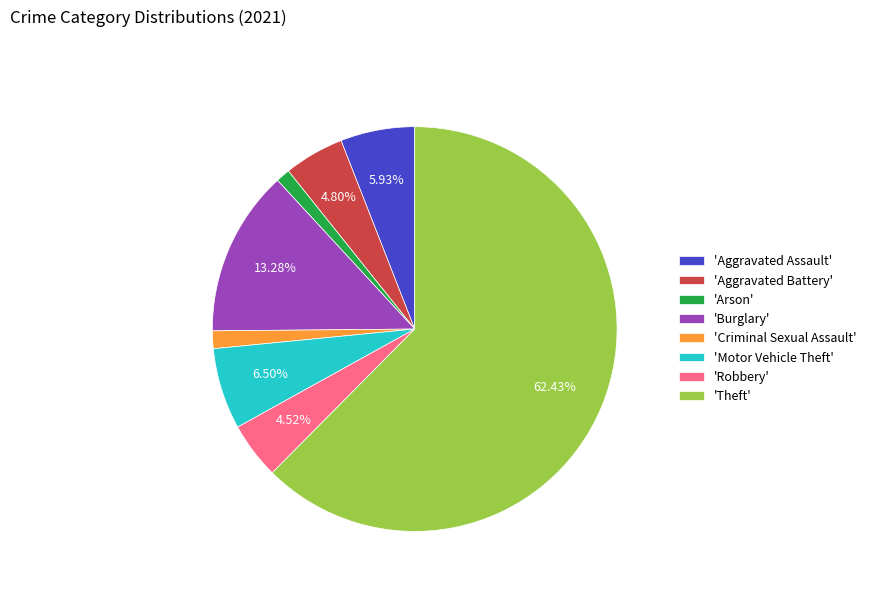

Which slice is the largest?

'Theft'